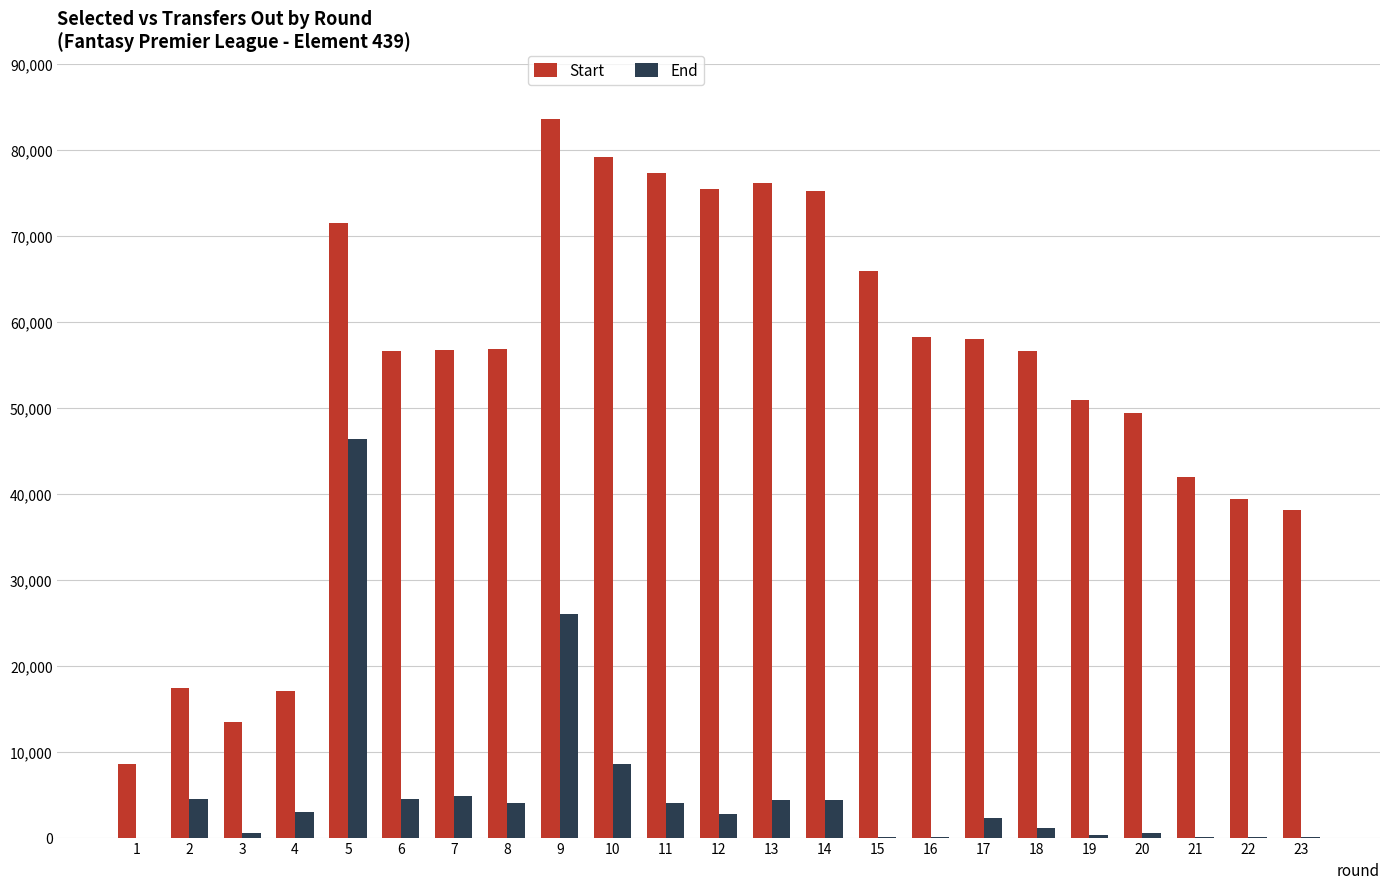

The value of Start at 15 is 65873. True or false?

True